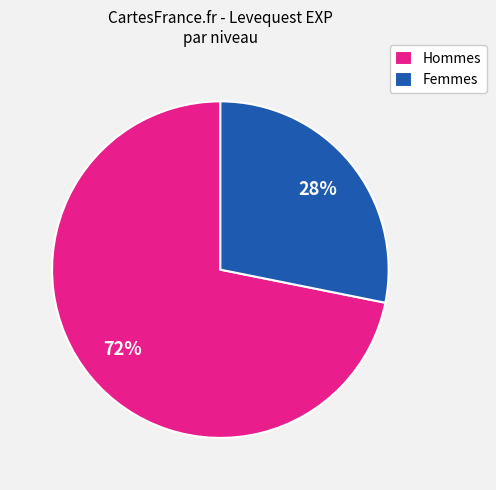

How many segments does this pie chart have?

2